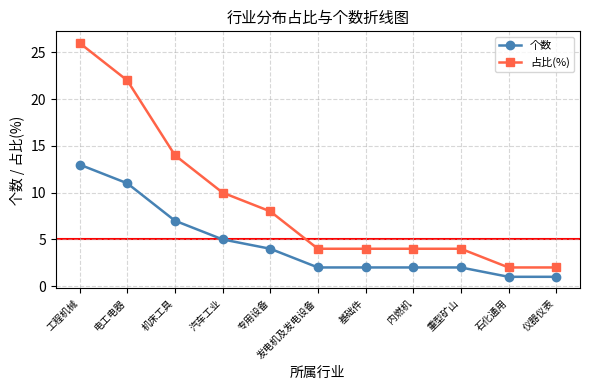

What are all the series names shown in the legend?

个数, 占比(%)